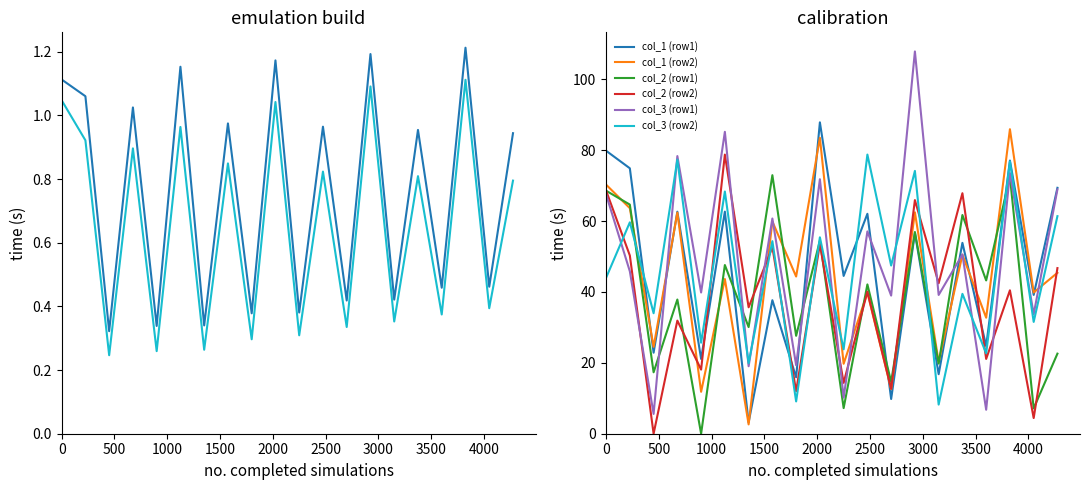

How many interior local peaks does the col_2 (row2) series have?

8